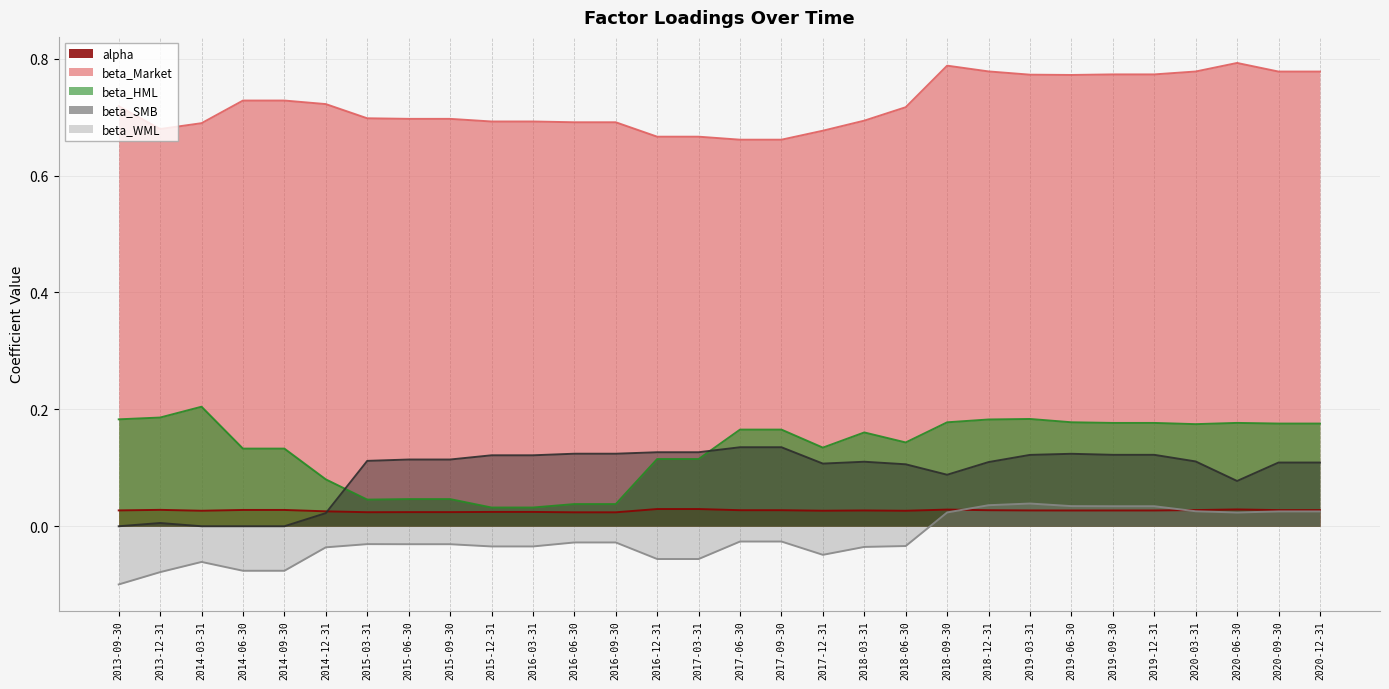

What is the minimum value shown in the chart?

-0.1